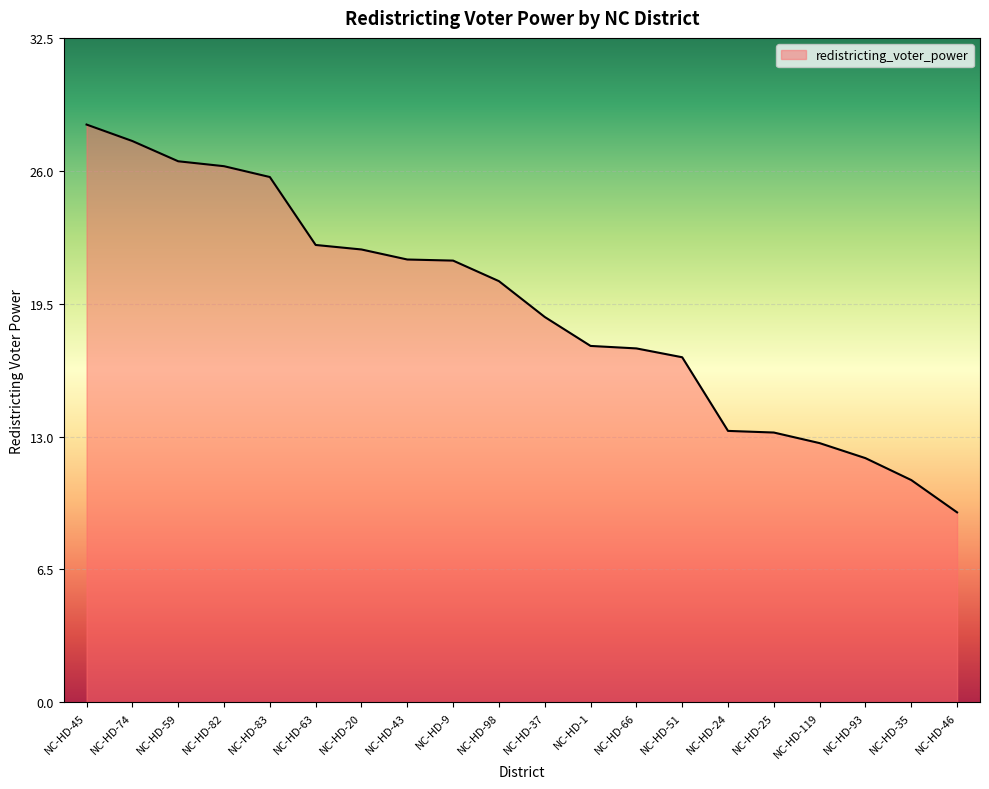

Between NC-HD-46 and NC-HD-24, which is larger?

NC-HD-24